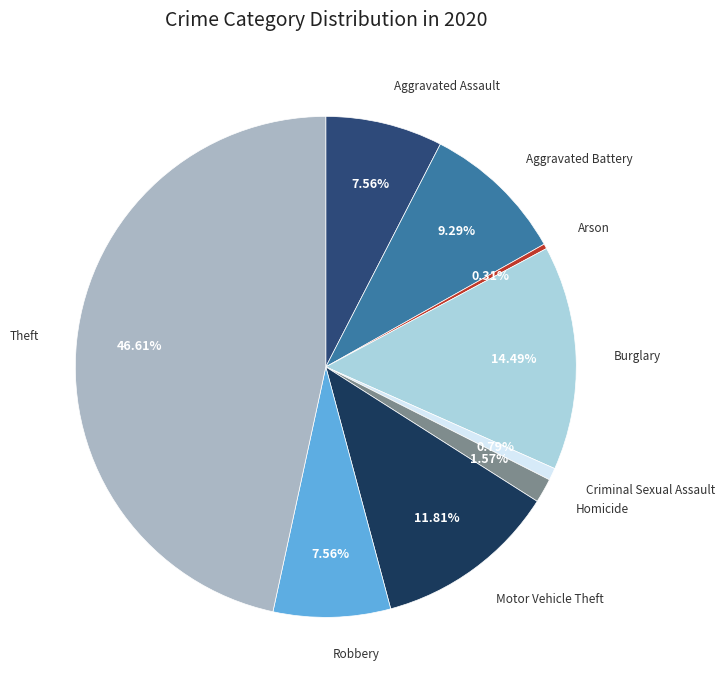

What percentage do Homicide and Robbery together represent?

9.1%